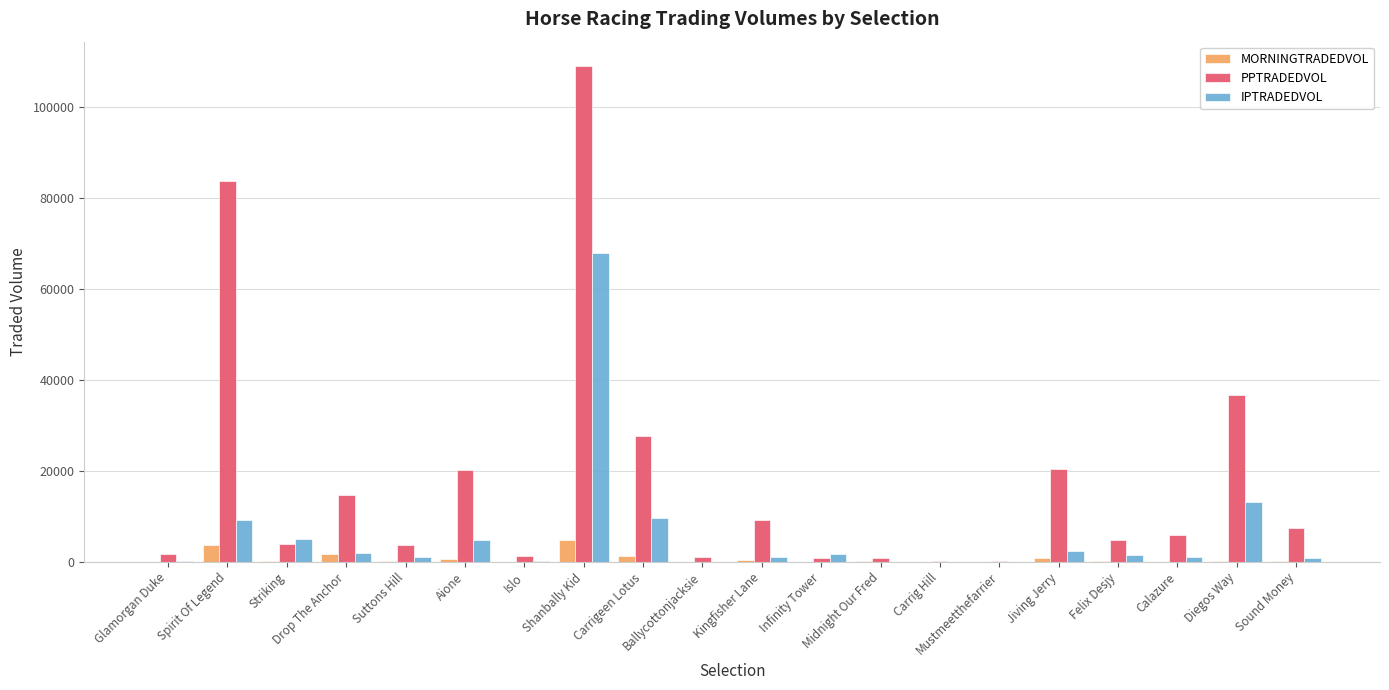

Which label corresponds to the largest value in the chart?

Shanbally Kid